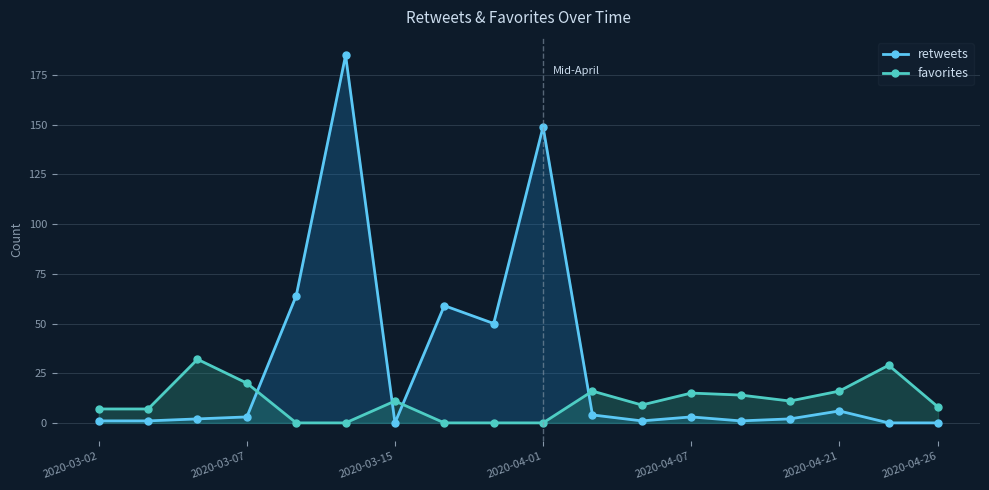

Reading right to left, list all the values displayed in this chart.

retweets: 0	0	6	2	1	3	1	4	149	50	59	0	185	64	3	2	1	1
favorites: 8	29	16	11	14	15	9	16	0	0	0	11	0	0	20	32	7	7